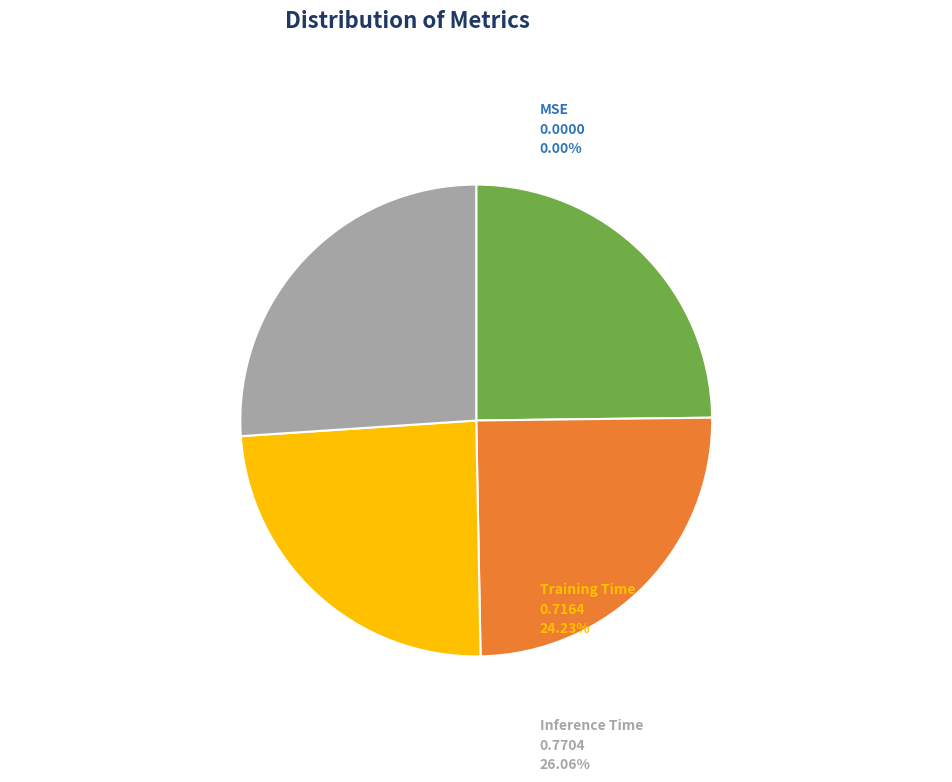

Is there a majority slice in this chart?

No